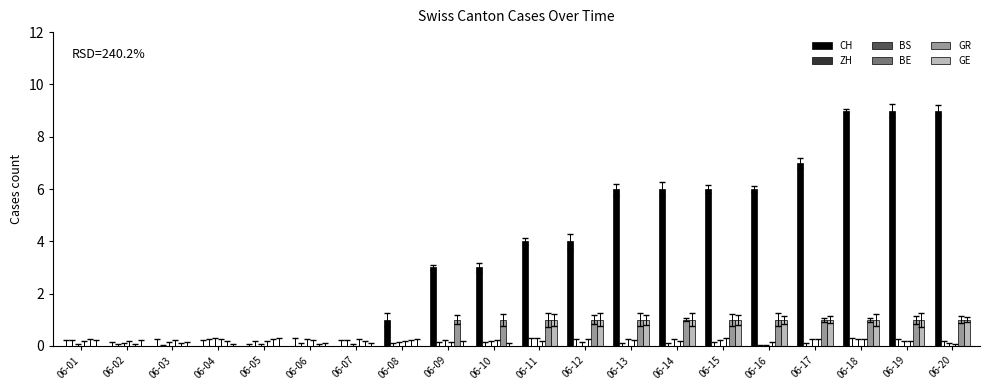

What is the average value of the GR series?

1